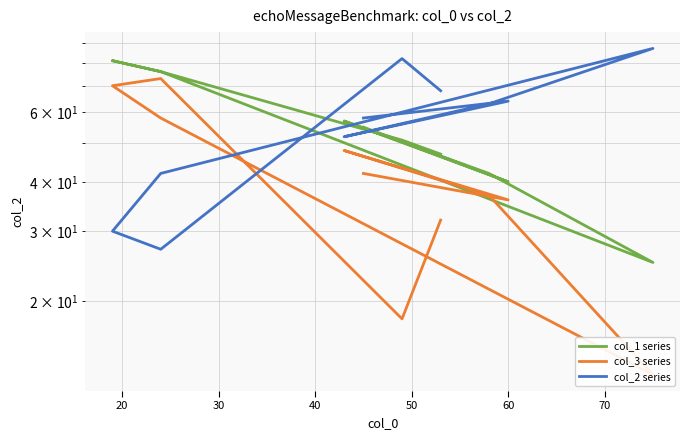

Reading right to left, what are all the values shown in this chart?

col_1 series: 47	51	76	81	76	25	42	57	40	55
col_3 series: 32	18	73	70	58	13	37	48	36	42
col_2 series: 68	82	27	30	42	87	63	52	64	58